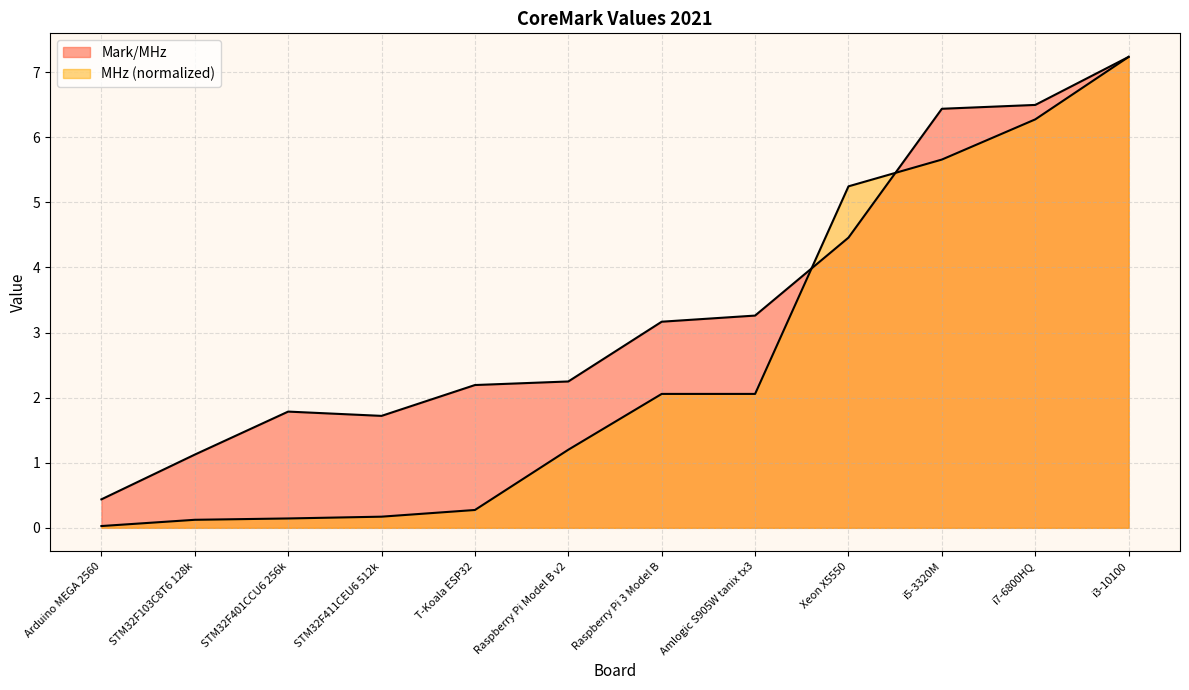

Does the chart have visible grid lines?

Yes